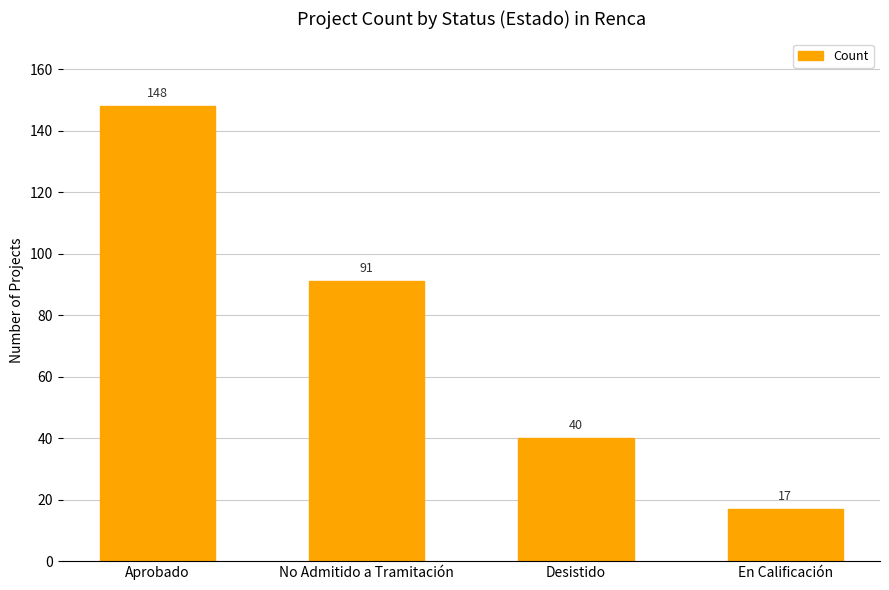

Which category has the lowest value across all series?

En Calificación